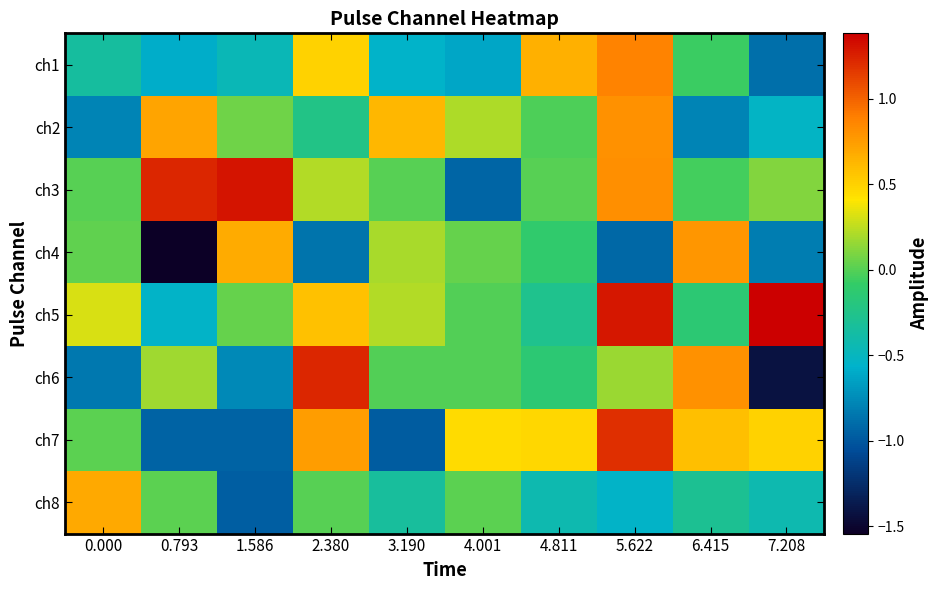

Reading right to left, what are all the values shown in this chart?

ch1: 7.208=-0.9	6.415=-0.1	5.622=0.9	4.811=0.7	4.001=-0.6	3.190=-0.6	2.380=0.5	1.586=-0.5	0.793=-0.6	0.000=-0.3
ch2: 7.208=-0.5	6.415=-0.8	5.622=0.8	4.811=-0.0	4.001=0.2	3.190=0.6	2.380=-0.2	1.586=0.1	0.793=0.7	0.000=-0.8
ch3: 7.208=0.1	6.415=-0.0	5.622=0.8	4.811=0.0	4.001=-0.9	3.190=0.0	2.380=0.2	1.586=1.3	0.793=1.2	0.000=0.0
ch4: 7.208=-0.8	6.415=0.8	5.622=-0.9	4.811=-0.1	4.001=0.0	3.190=0.2	2.380=-0.9	1.586=0.7	0.793=-1.5	0.000=0.0
ch5: 7.208=1.4	6.415=-0.1	5.622=1.3	4.811=-0.3	4.001=-0.0	3.190=0.2	2.380=0.6	1.586=0.0	0.793=-0.5	0.000=0.3
ch6: 7.208=-1.4	6.415=0.8	5.622=0.2	4.811=-0.1	4.001=-0.0	3.190=-0.0	2.380=1.2	1.586=-0.8	0.793=0.2	0.000=-0.8
ch7: 7.208=0.5	6.415=0.6	5.622=1.2	4.811=0.5	4.001=0.4	3.190=-1.0	2.380=0.7	1.586=-0.9	0.793=-0.9	0.000=0.0
ch8: 7.208=-0.4	6.415=-0.3	5.622=-0.5	4.811=-0.4	4.001=0.0	3.190=-0.3	2.380=0.0	1.586=-1.0	0.793=0.0	0.000=0.7